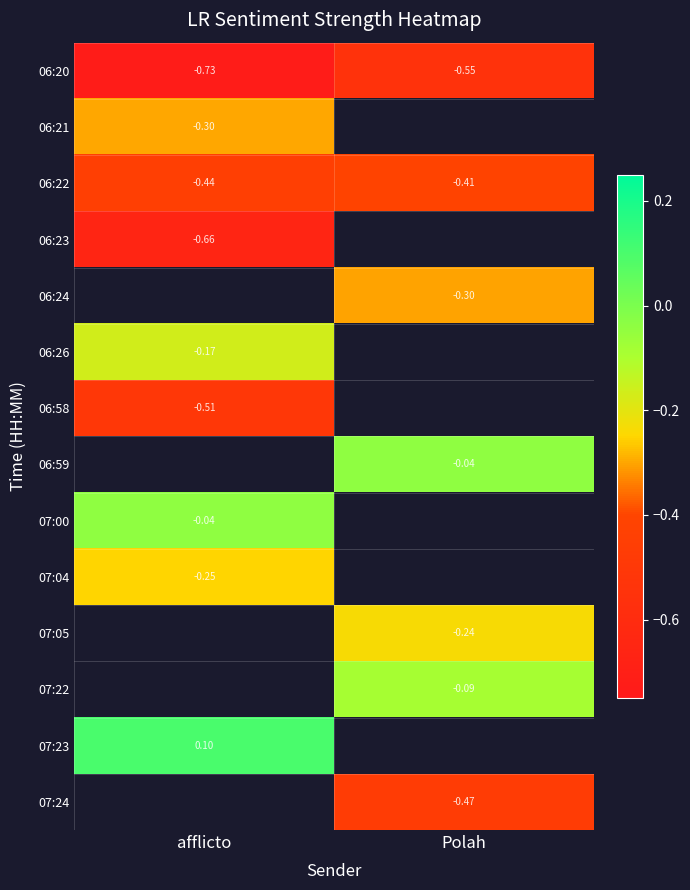

How many distinct data groups are displayed?

14